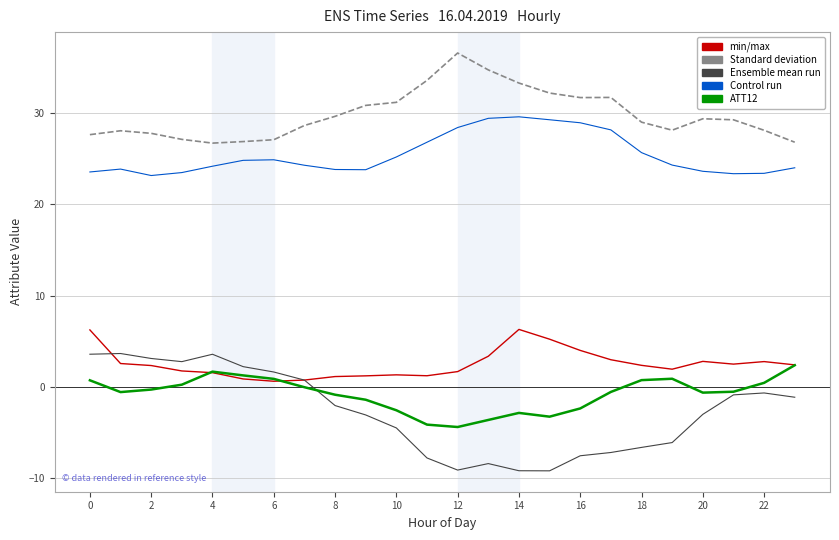

What is the minimum value shown in the chart?

-9.2